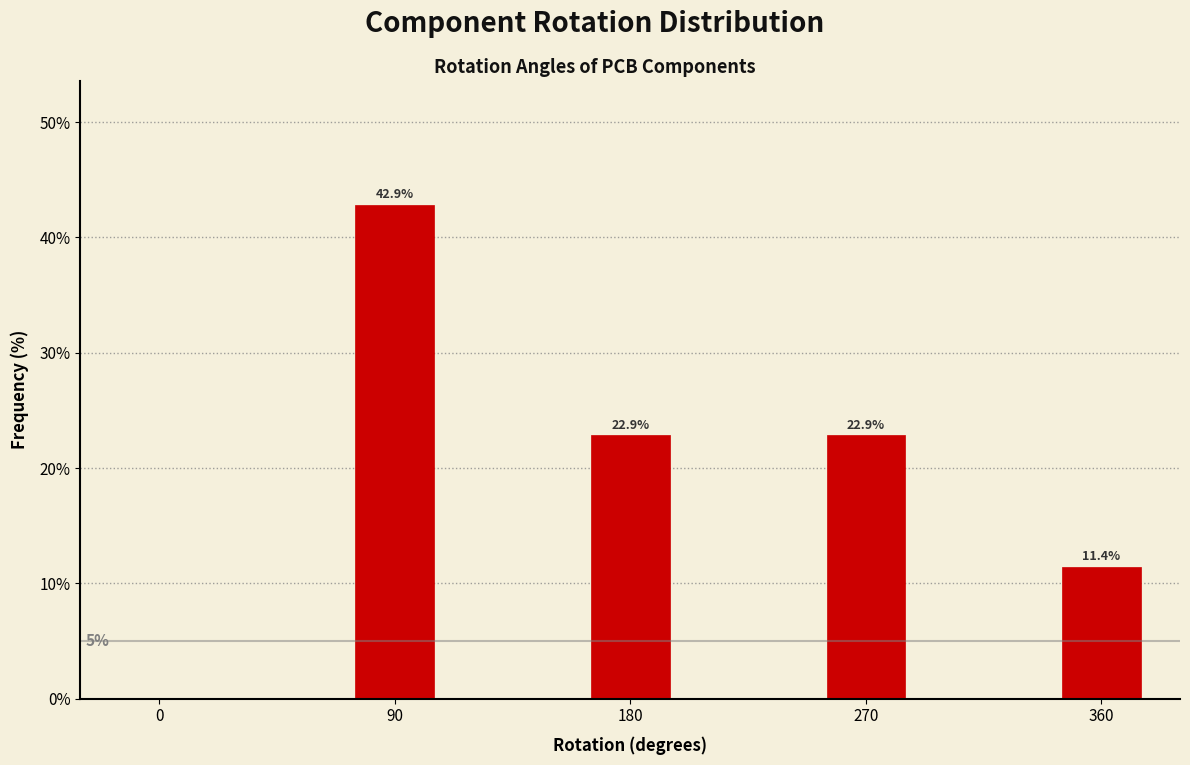

Reading left to right, list all the values displayed in this chart.

0=0.0	90=42.9	180=22.9	270=22.9	360=11.4